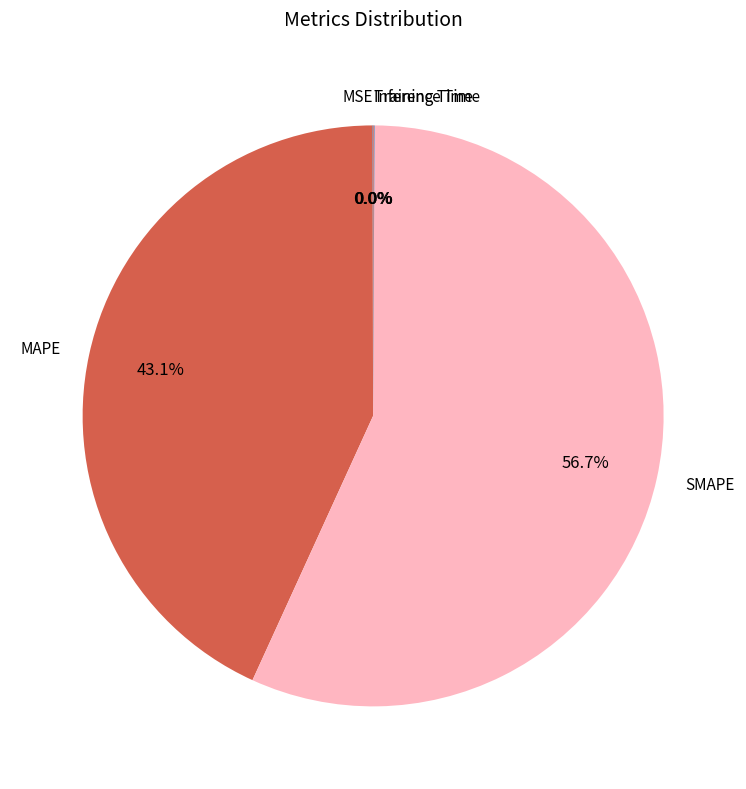

Is there any slice that represents more than half of the pie?

Yes